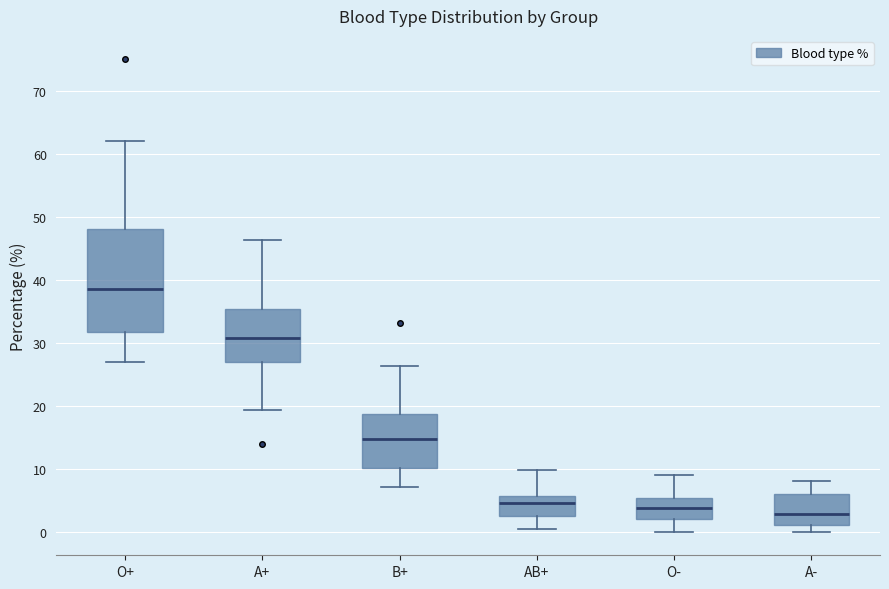

Which box has the lowest median line?

A-